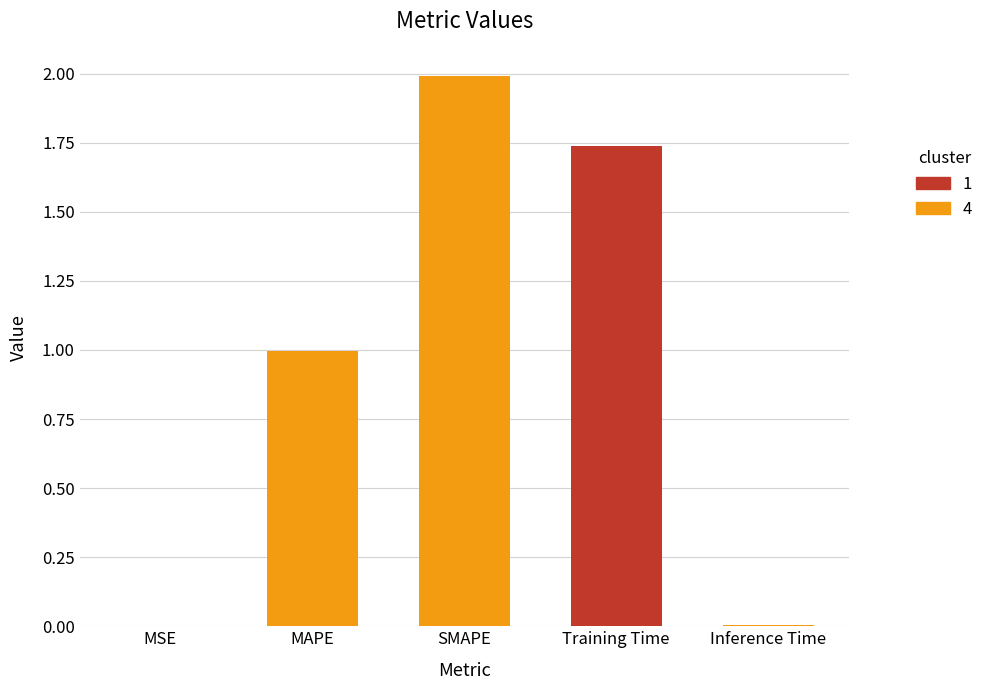

What is the difference between the values at Training Time and MAPE?

0.7